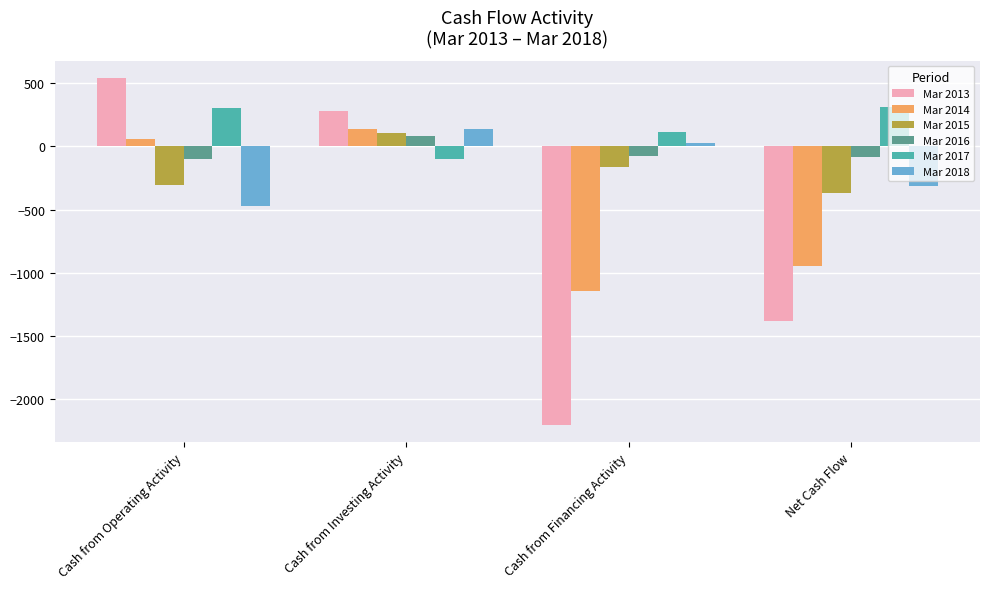

What is the label of the 1st bar from the right?

Net Cash Flow